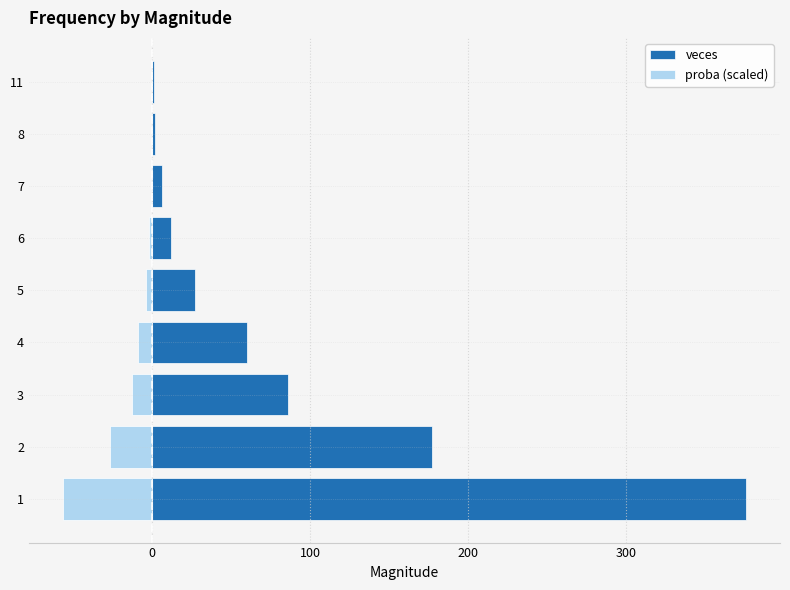

Which series has the widest spread of values?

veces